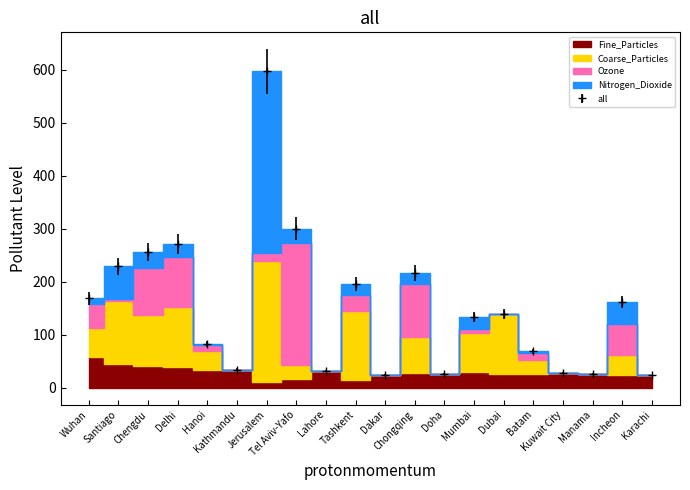

How many series are shown in this chart?

4